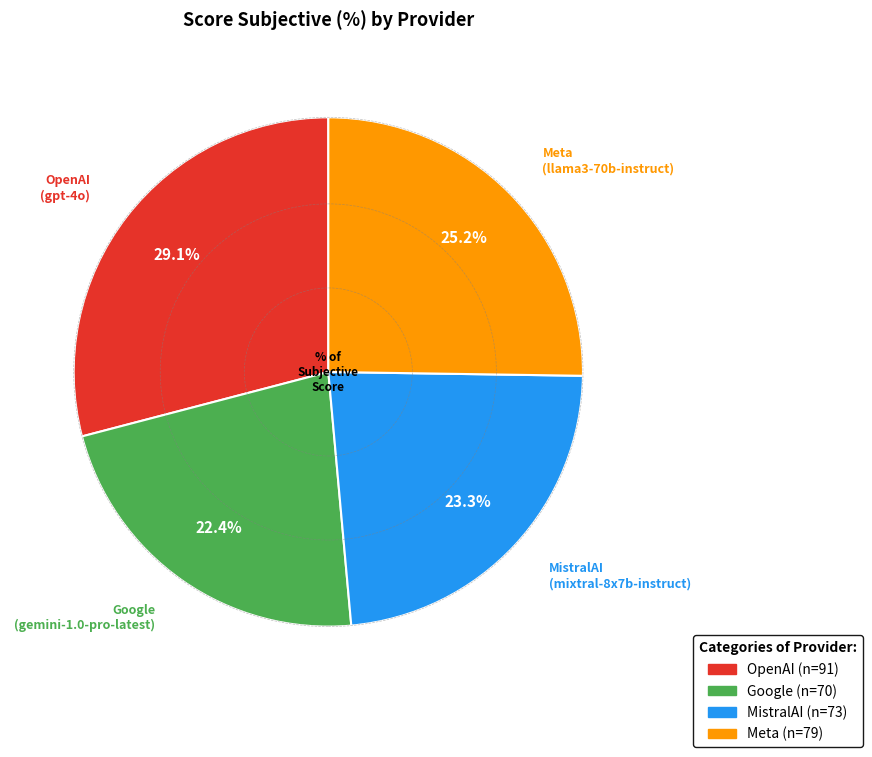

Combined, what portion of the pie is OpenAI and Meta?

54.3%